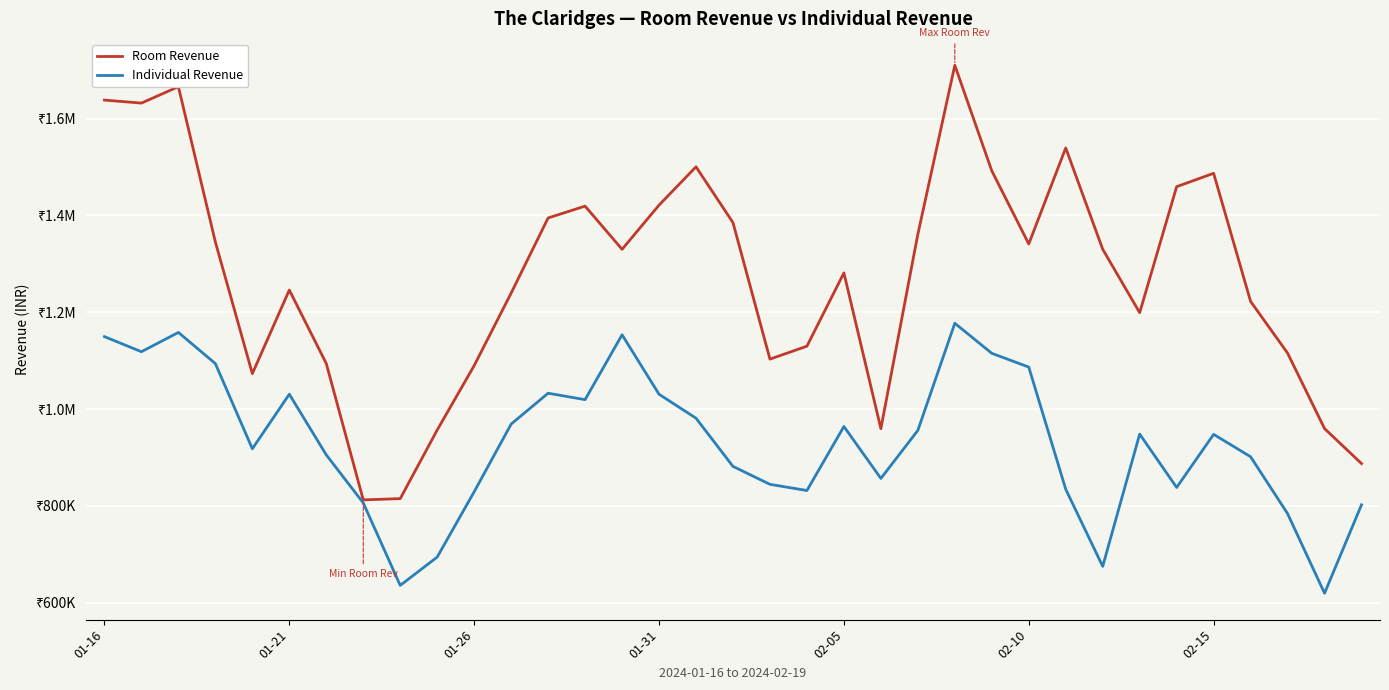

What are all the series names shown in the legend?

Room Revenue, Individual Revenue